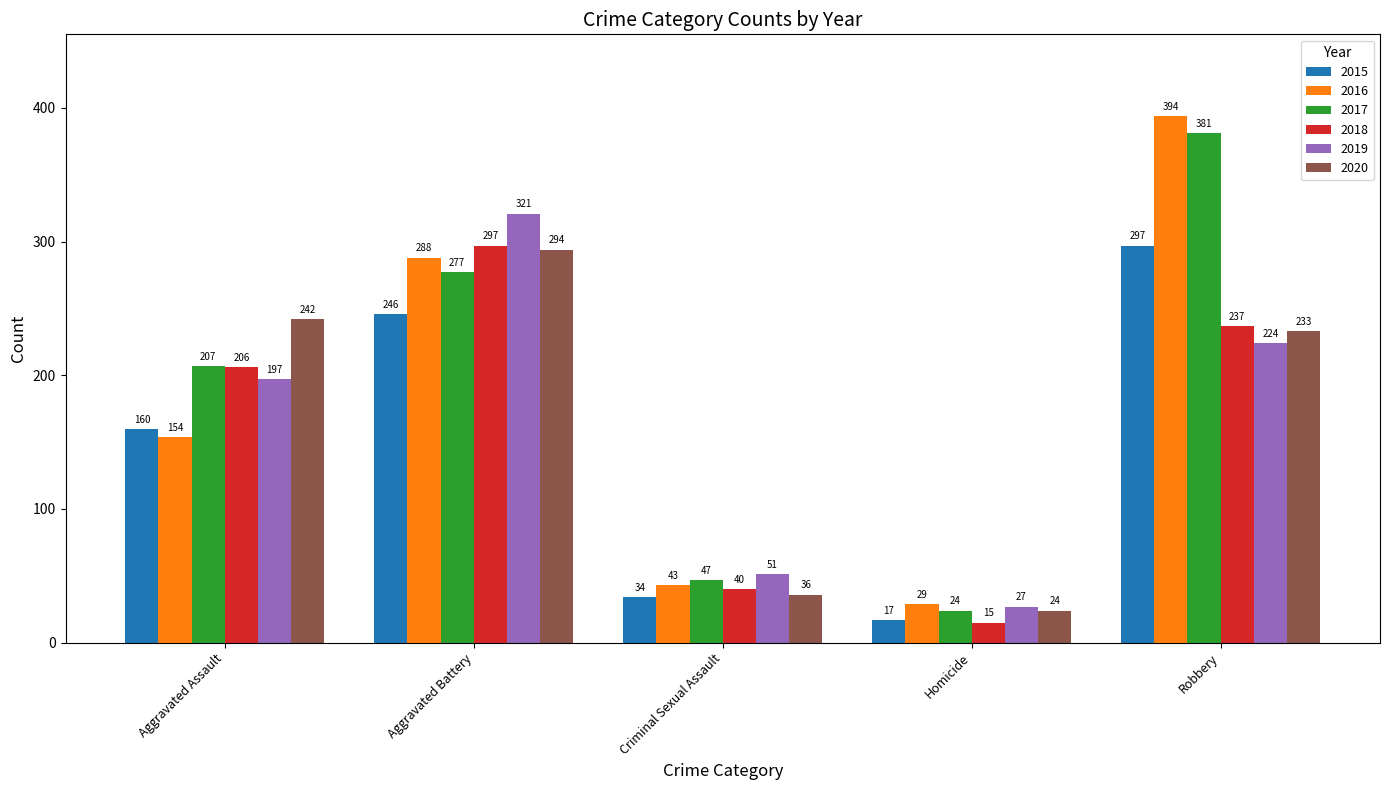

What position from the left is Aggravated Assault?

1